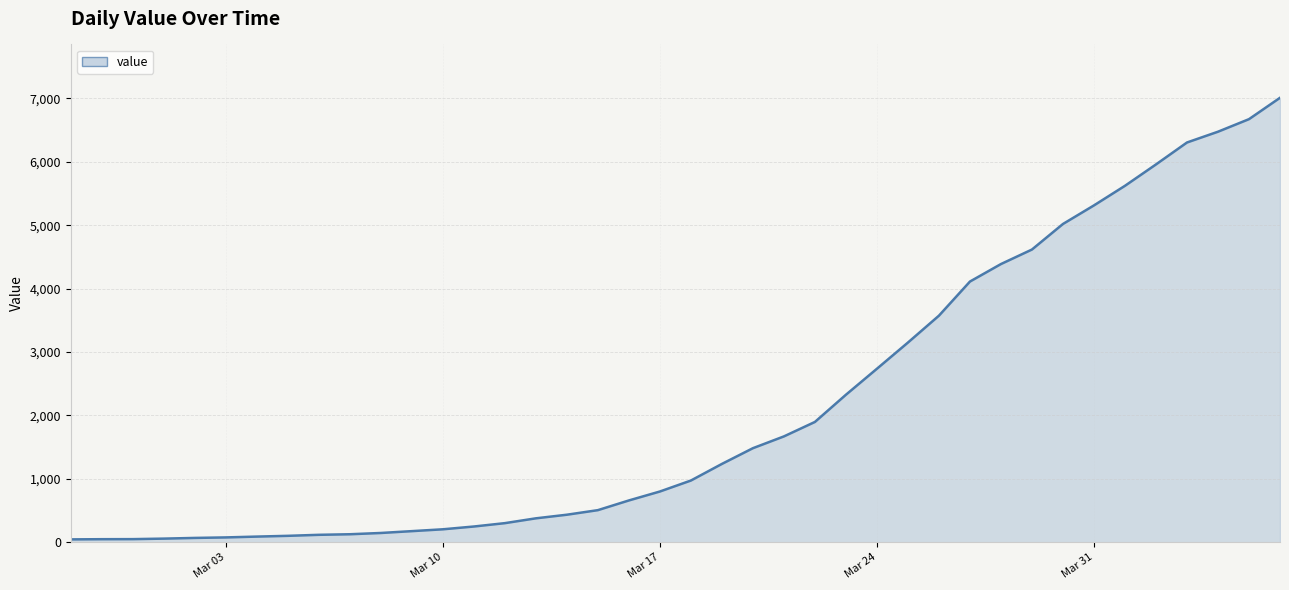

What is the greatest value displayed?

7010